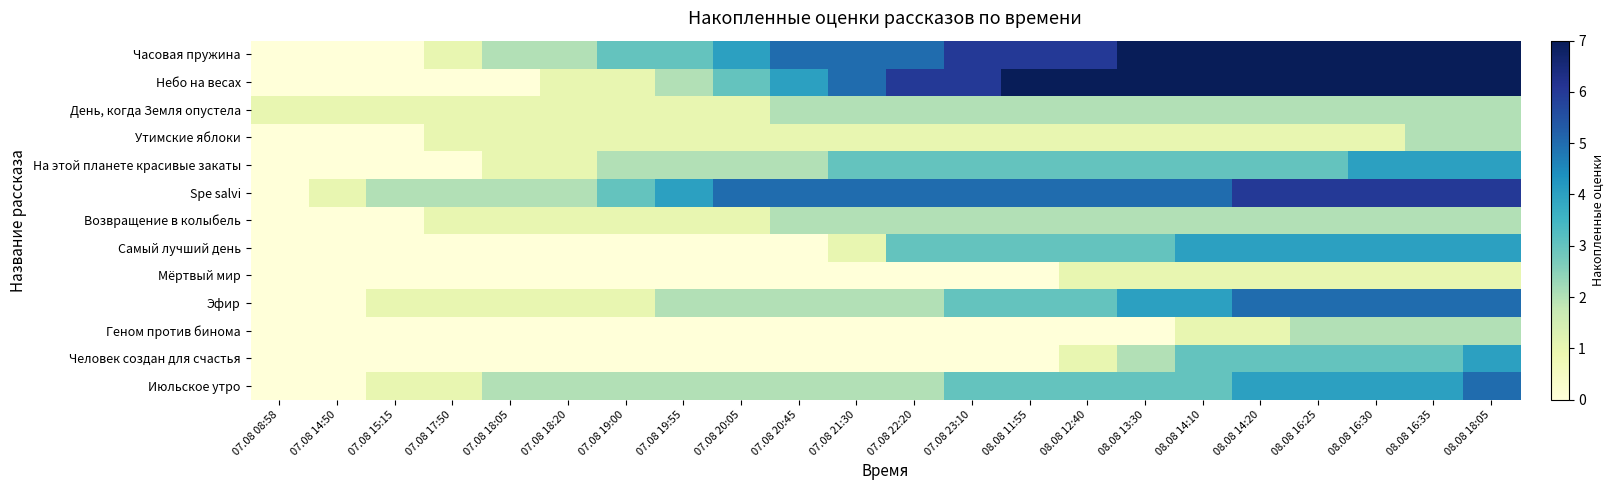

What is the greatest value displayed?

7